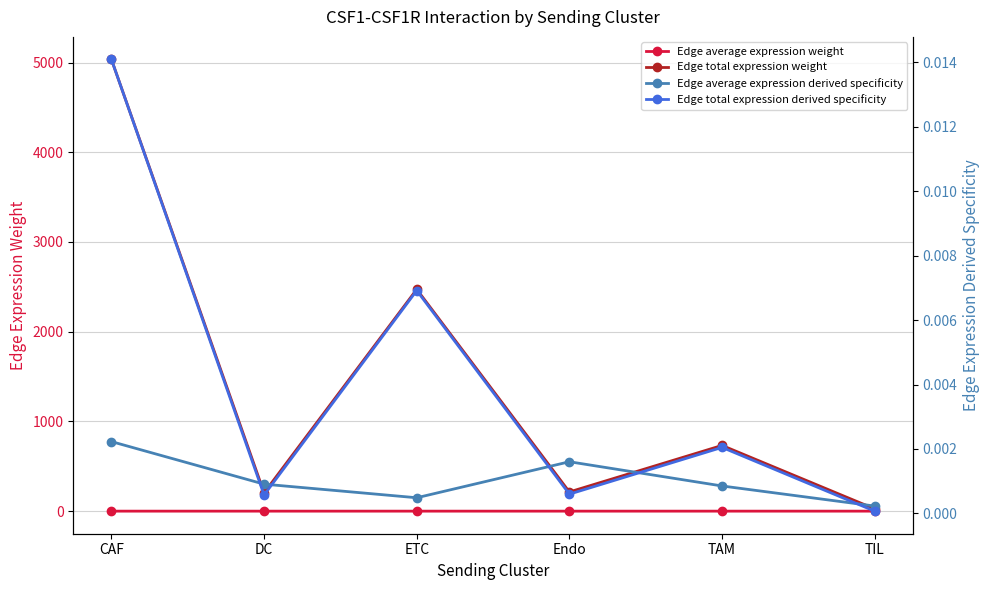

Reading left to right, list all the values displayed in this chart.

Edge average expression weight: 0.0	0.0	0.0	0.0	0.0	0.0
Edge total expression weight: 5033.8	204.3	2471.8	213.8	732.3	25.4
Edge average expression derived specificity: 0.0	0.0	0.0	0.0	0.0	0.0
Edge total expression derived specificity: 0.0	0.0	0.0	0.0	0.0	0.0